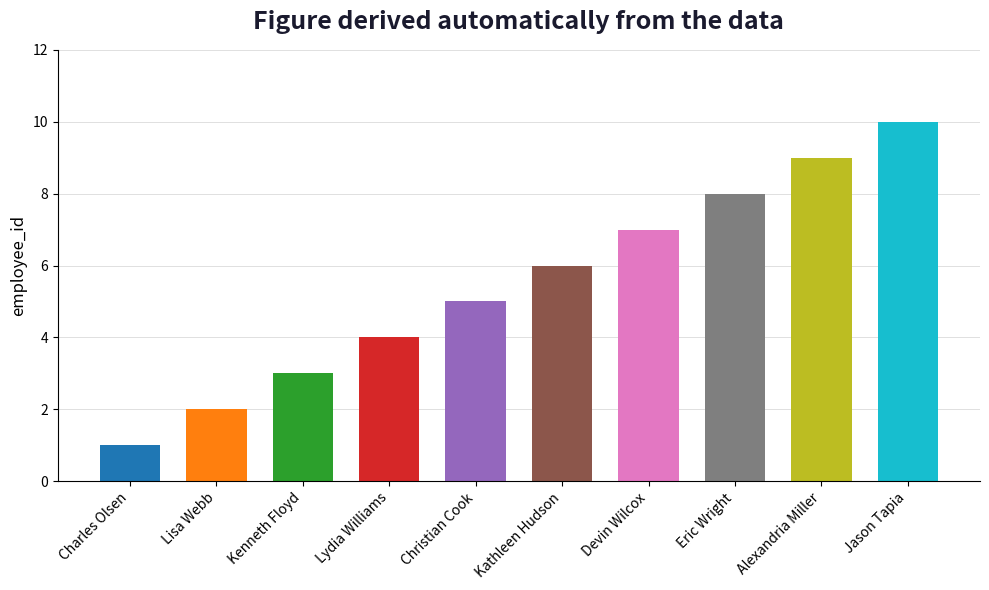

What is the change in value from Kathleen Hudson to Alexandria Miller?

+3